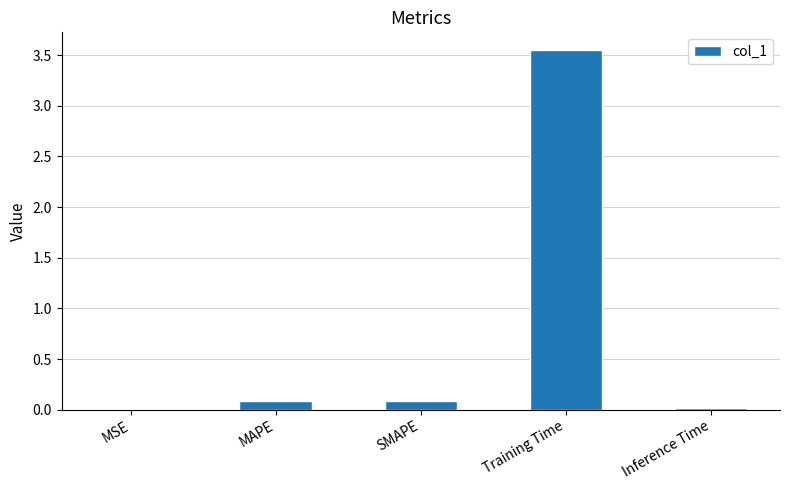

The chart shows a value of 0.0 at MSE. True or false?

True